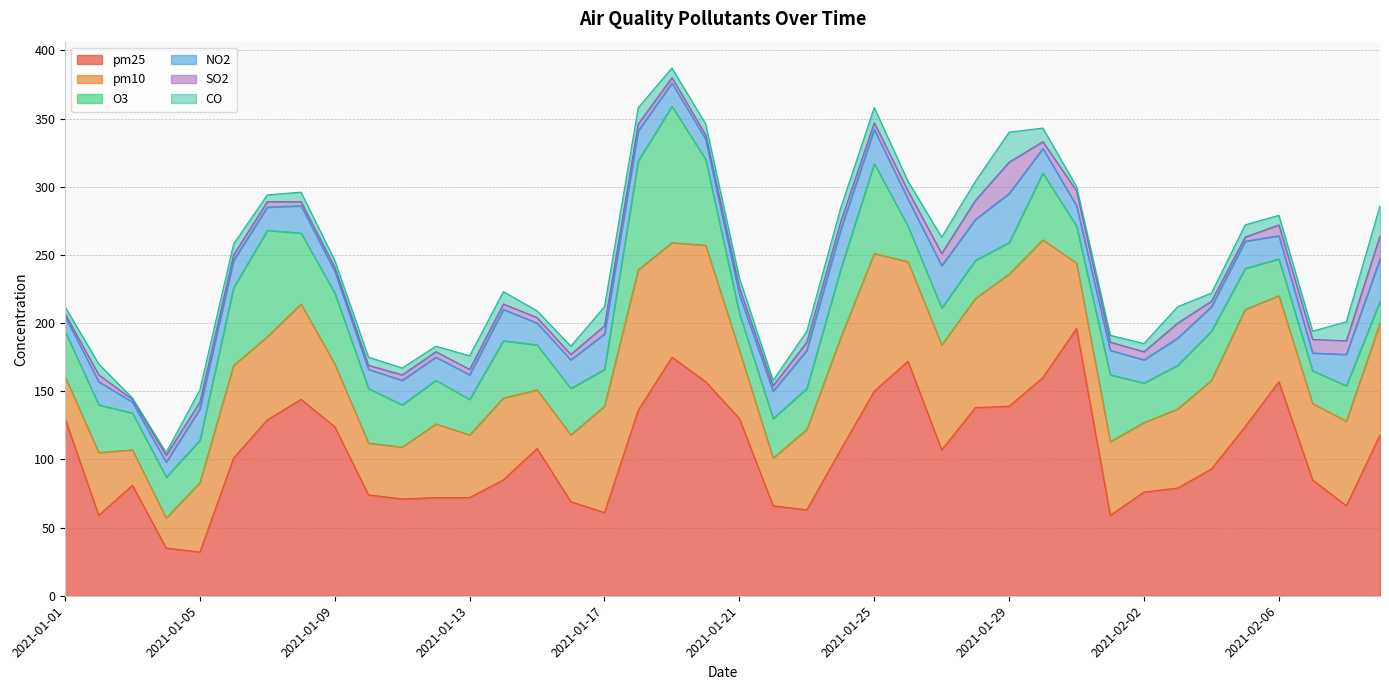

How many categories are shown in the chart?

40